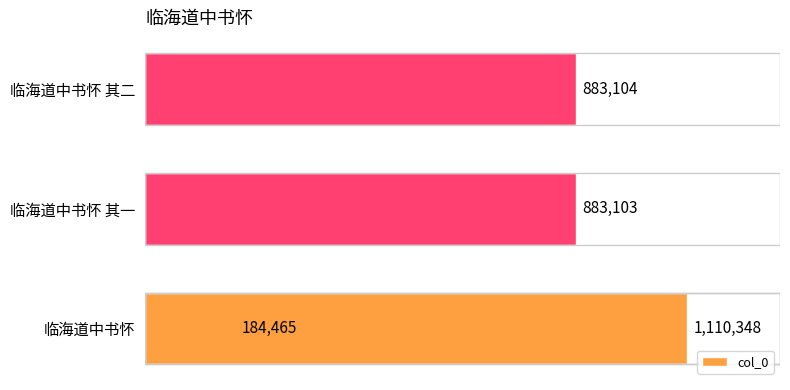

What is the minimum value shown in the chart?

184465